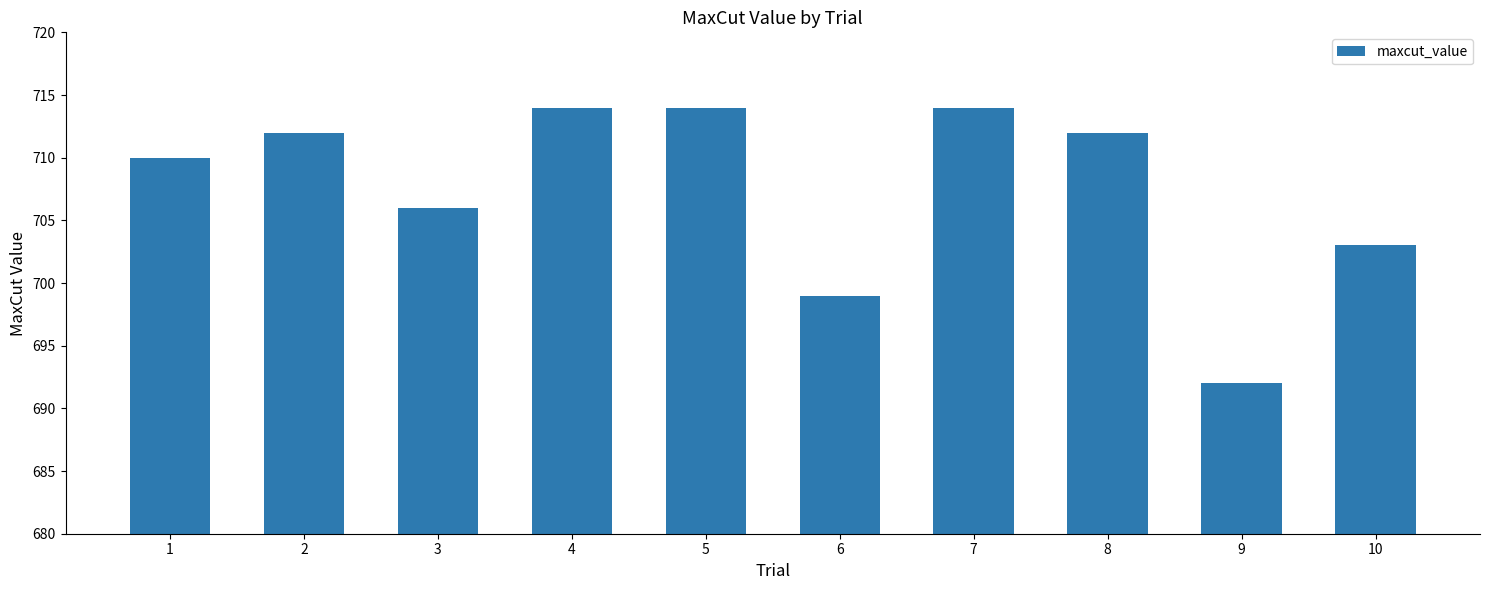

What is the change in value from 3 to 5?

+8